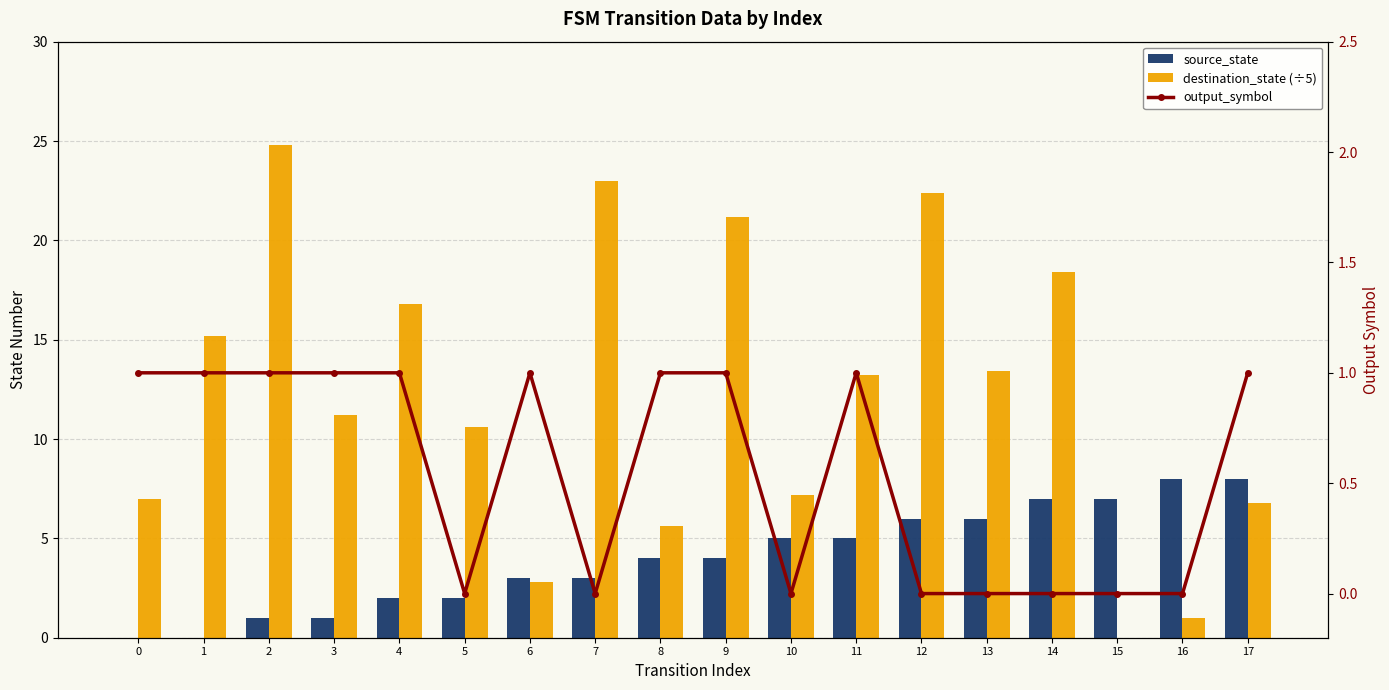

Count the source_state values in the range 2 to 6.

10